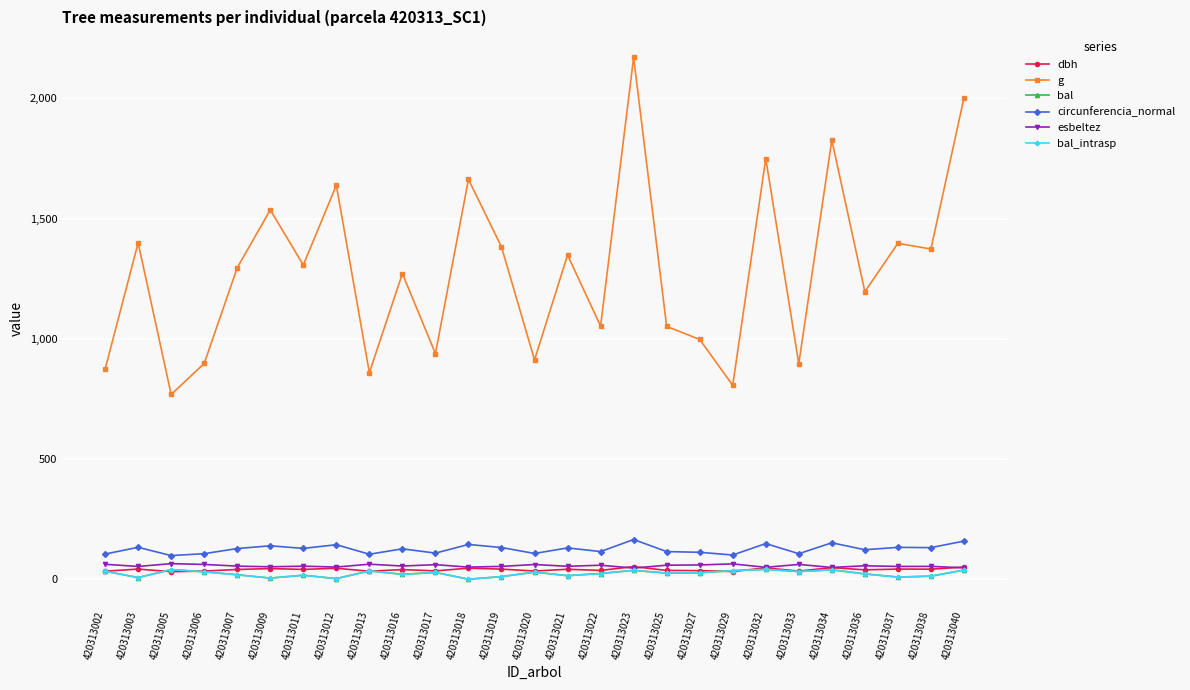

Where is bal nearest to the value 20?

420313016